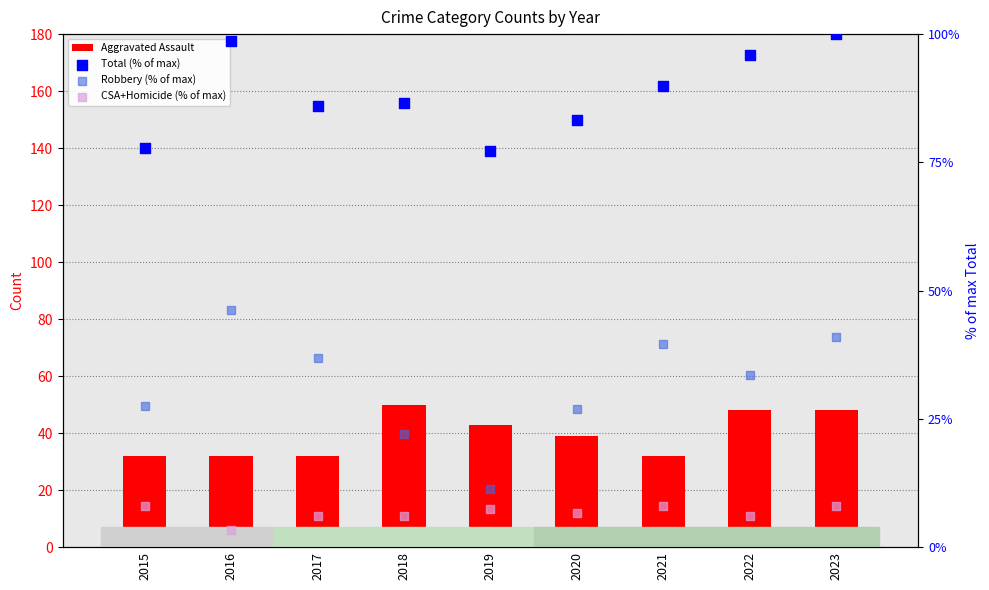

At how many categories does at least one series exceed 17?

9